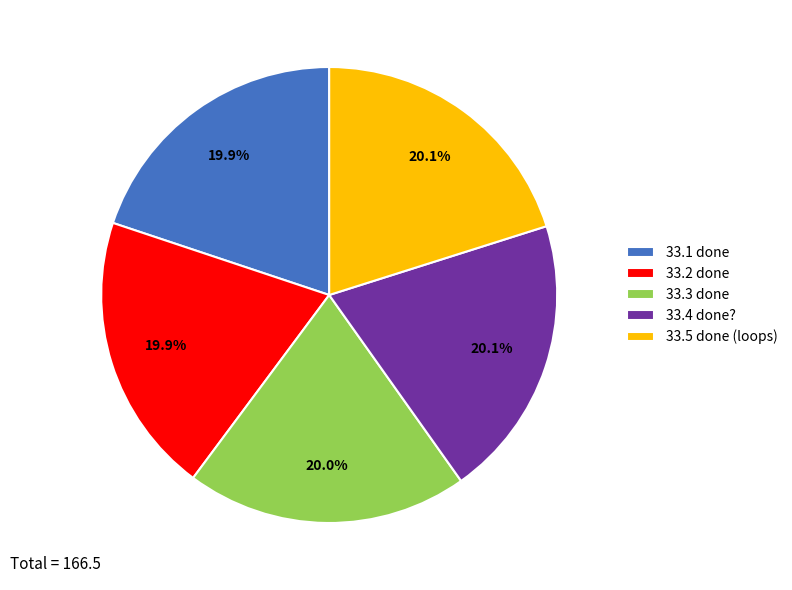

Count the number of slices in the pie.

5